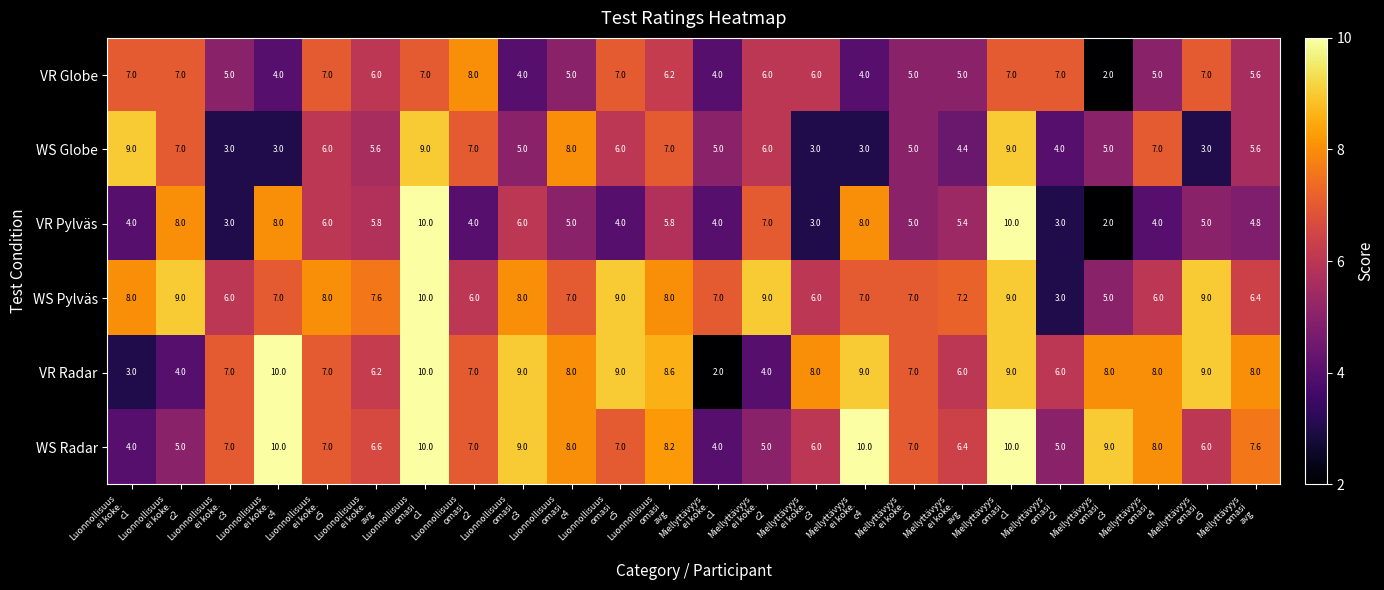

At how many categories does at least one series exceed 6?

24